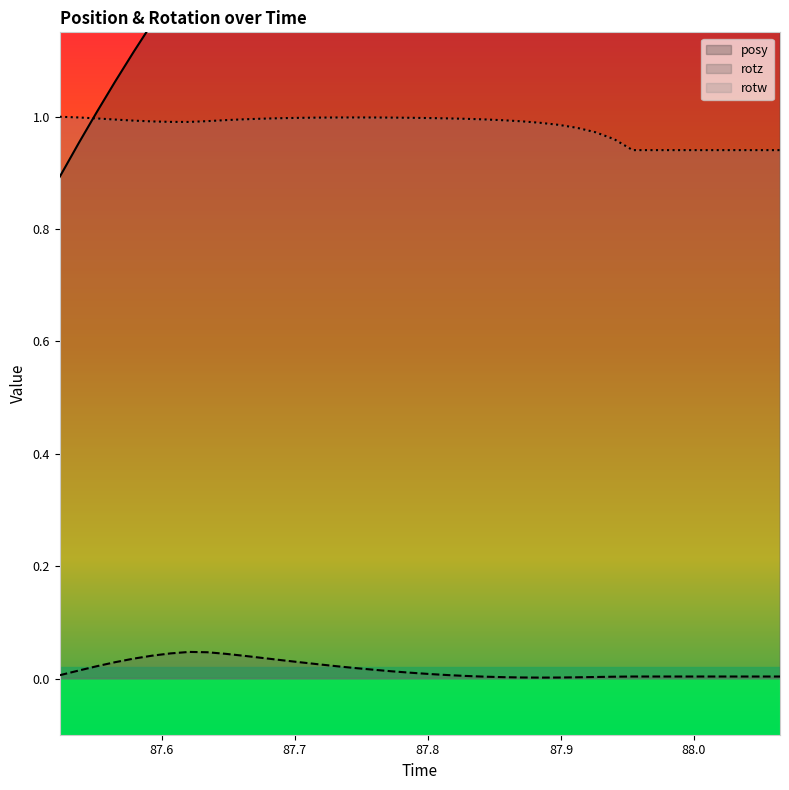

True or false: rotz and rotw cross at least once.

False